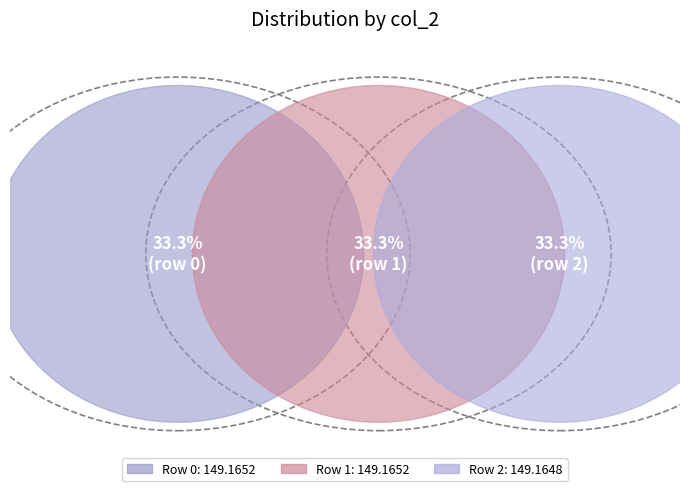

Count the number of slices in the pie.

3